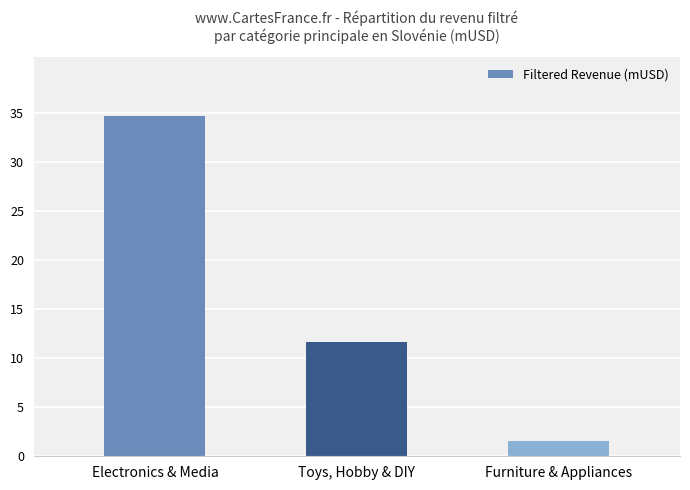

How many bars are there in total?

3